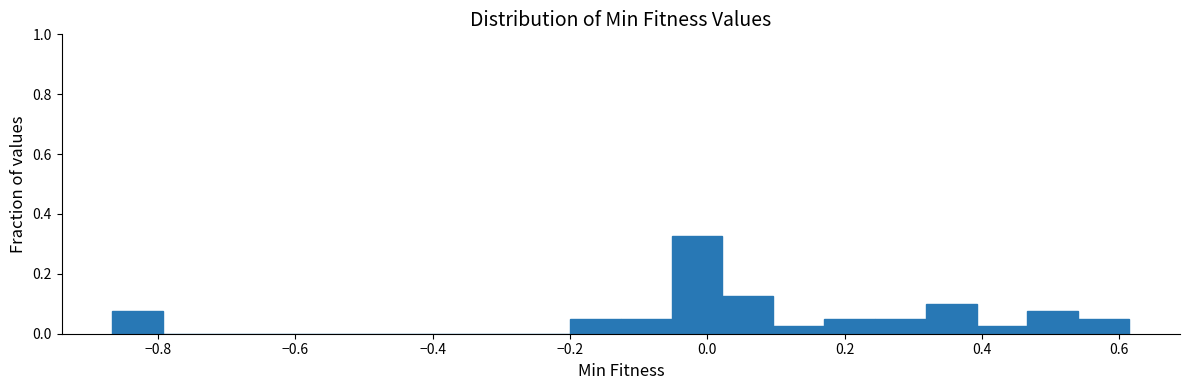

Read against the x-axis, roughly where is the centre of the tallest bar?

-0.02